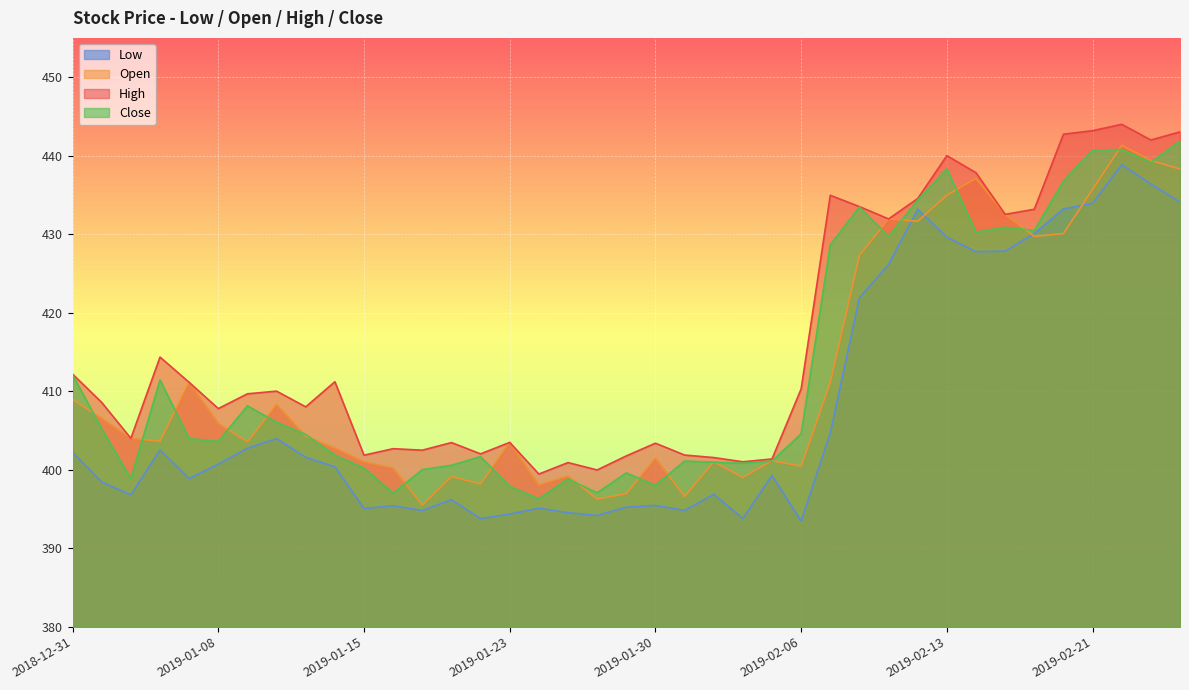

Which series has the largest total across all categories?

High